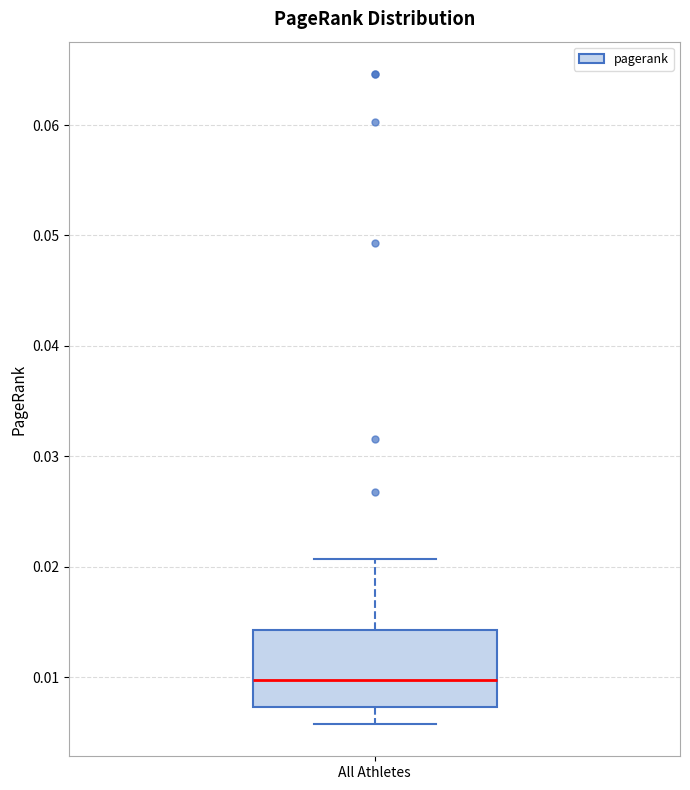

Where does the upper whisker of the box for All Athletes end on the y-axis? The values are not printed on the chart, so give them approximately, as read against the axis.

0.021